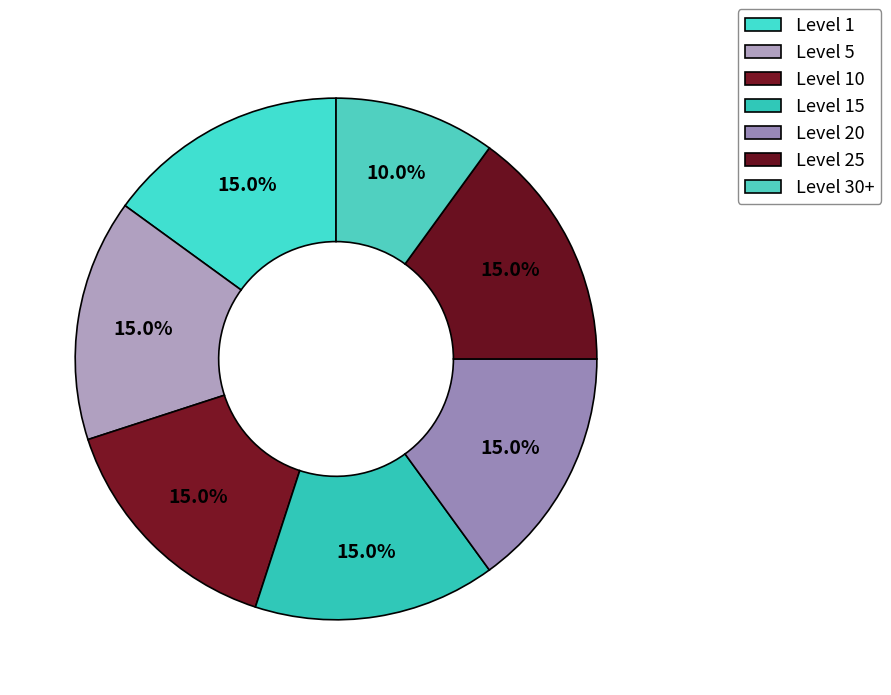

Is Level 20 the majority of the pie?

No